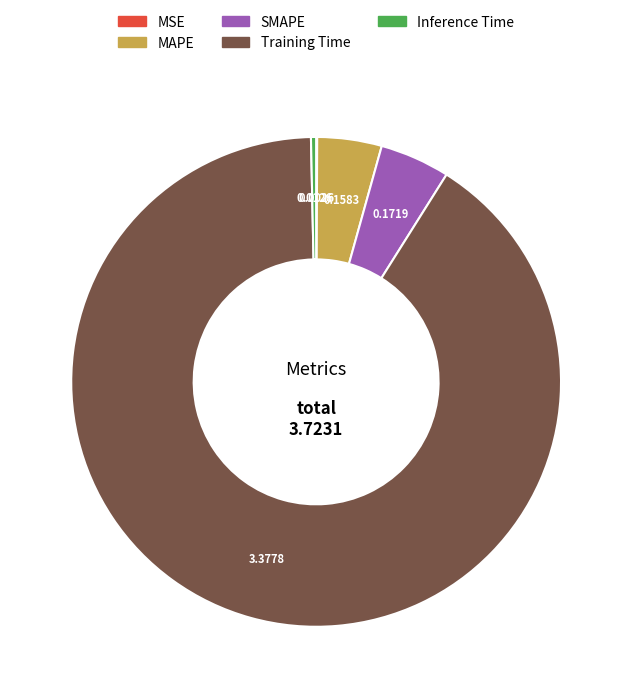

True or false: Training Time accounts for 91% of the total.

True